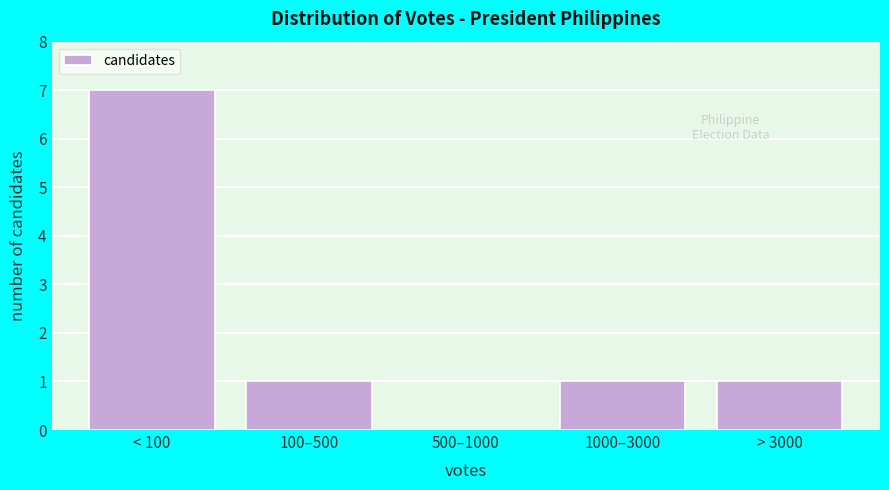

Reading left to right, list all the values displayed in this chart.

< 100=7	100–500=1	500–1000=0	1000–3000=1	> 3000=1